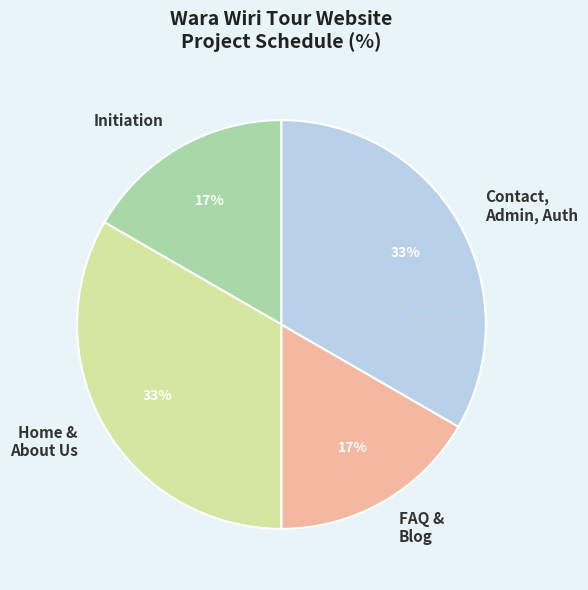

Does any single category account for the majority?

No